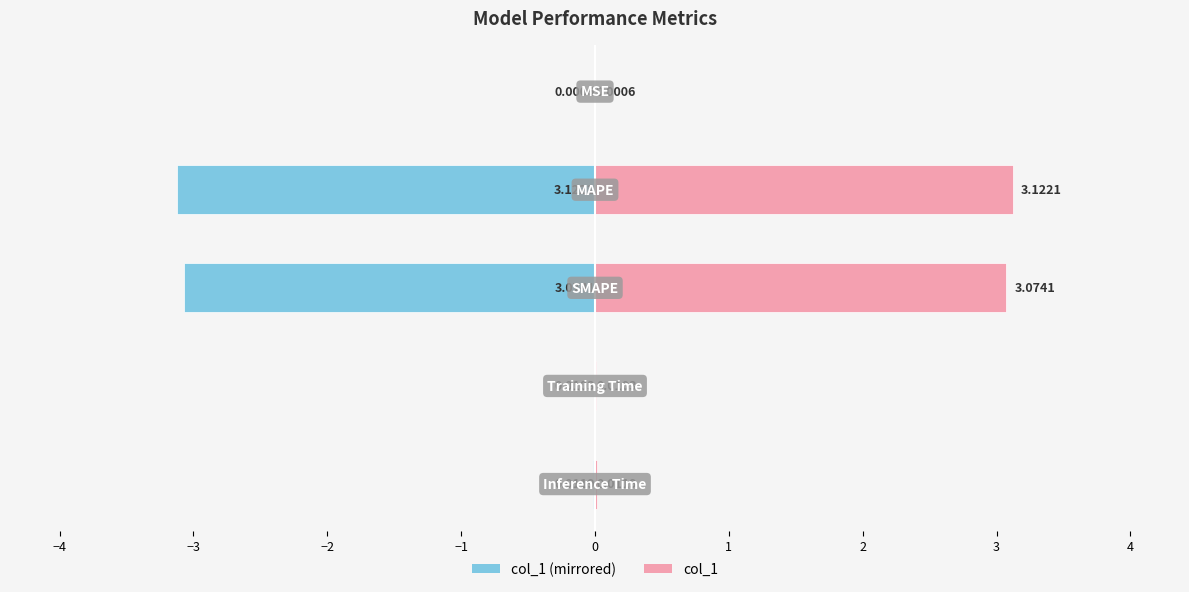

Rank the series at −3 from lowest to highest value.

col_1 (left), col_1 (right)